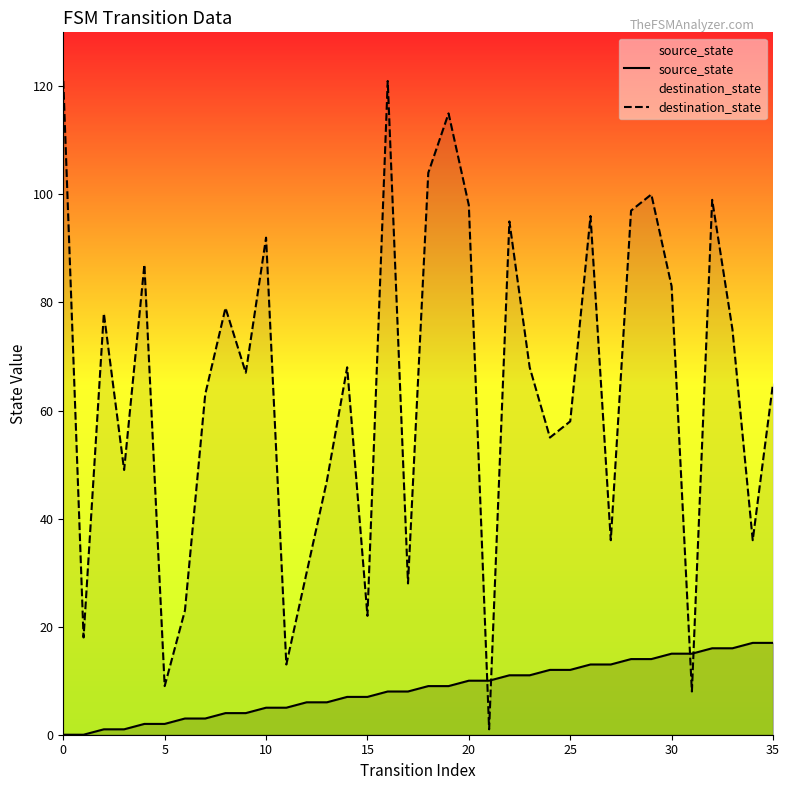

Reading left to right, what are all the values shown in this chart?

source_state: 0	0	1	1	2	2	3	3	4	4	5	5	6	6	7	7	8	8	9	9	10	10	11	11	12	12	13	13	14	14	15	15	16	16	17	17
destination_state: 121	18	78	49	87	9	23	63	79	67	92	13	30	47	68	22	121	28	104	115	98	1	95	68	55	58	96	36	97	100	83	8	99	75	36	65